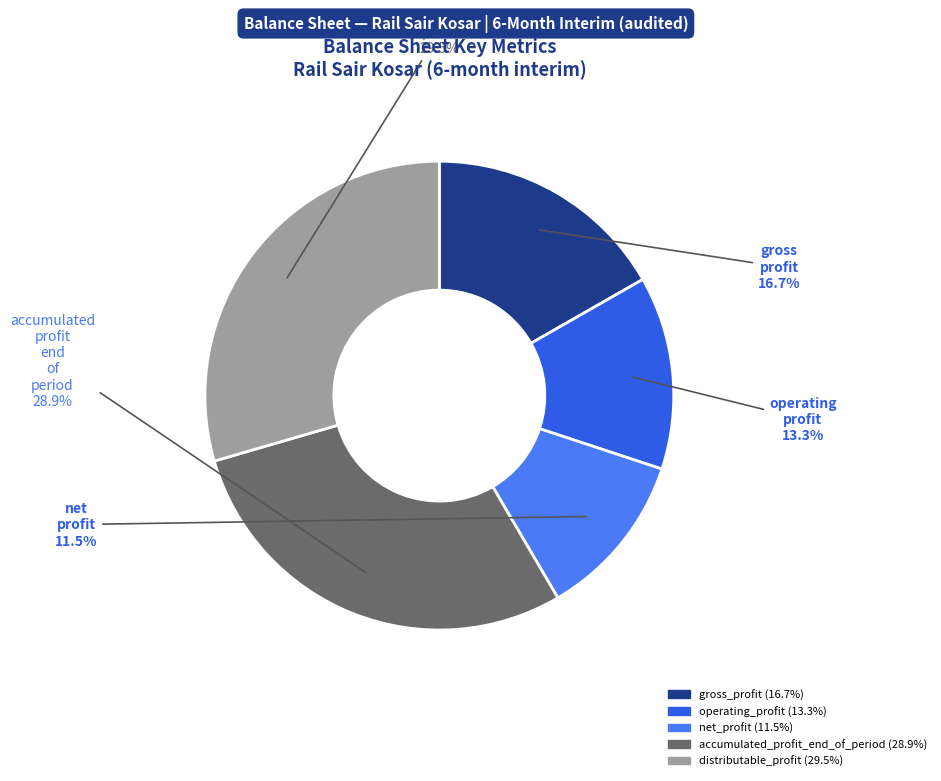

Is there any slice that represents more than half of the pie?

No